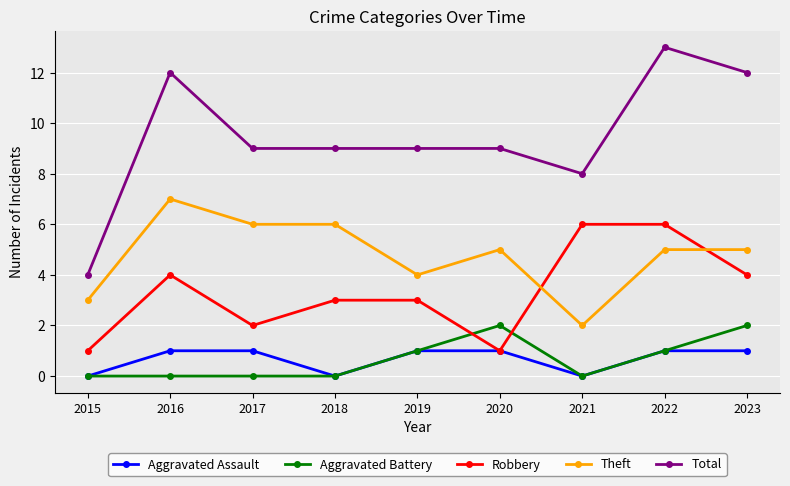

Reading left to right, extract all data points from this chart.

Aggravated Assault: 0	1	1	0	1	1	0	1	1
Aggravated Battery: 0	0	0	0	1	2	0	1	2
Robbery: 1	4	2	3	3	1	6	6	4
Theft: 3	7	6	6	4	5	2	5	5
Total: 4	12	9	9	9	9	8	13	12